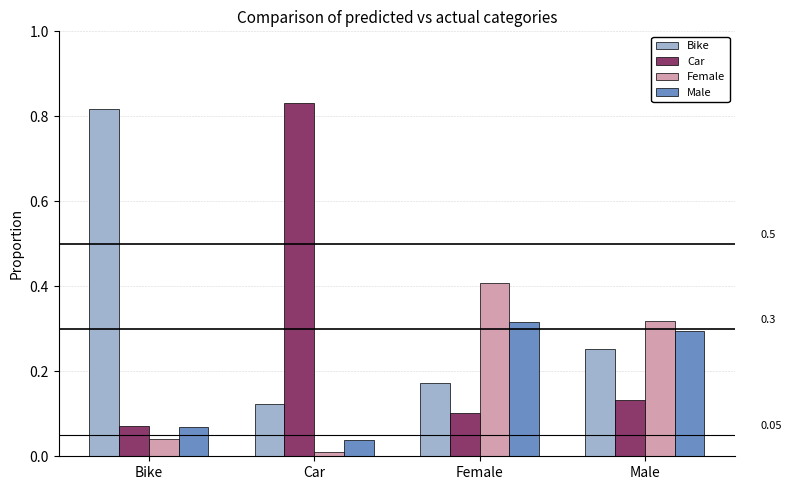

Is the value of Bike at Male greater than the value of Female at Female?

No